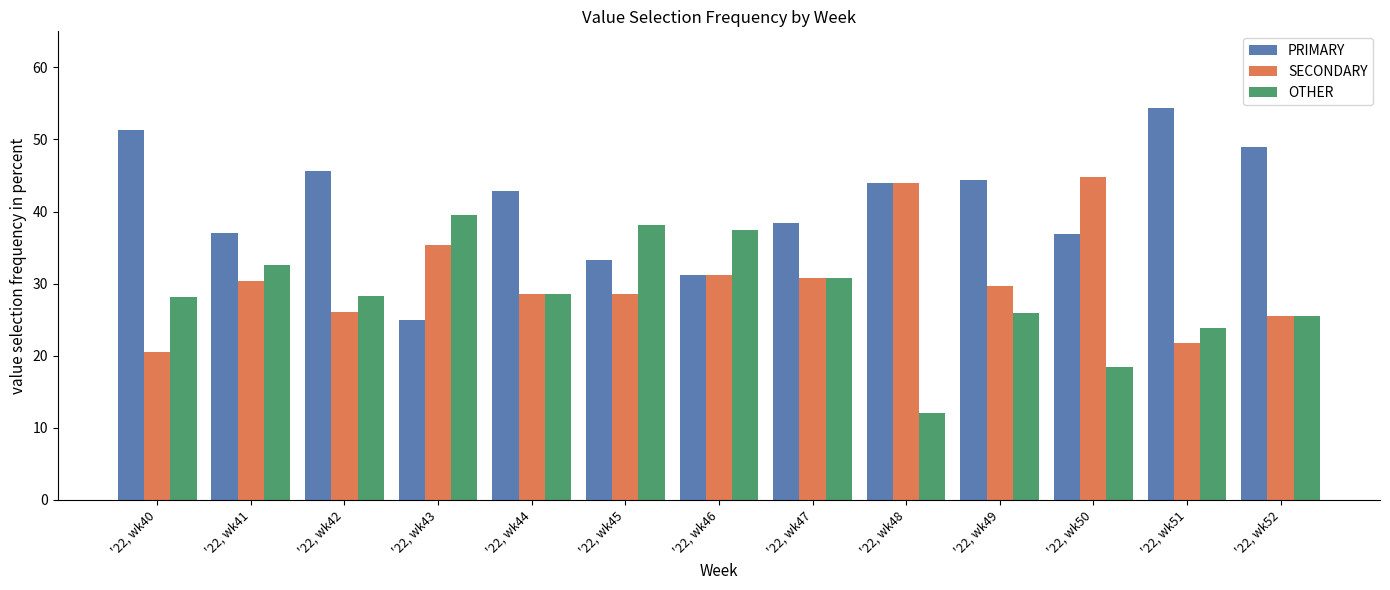

Which label corresponds to the largest value in the chart?

'22, wk51